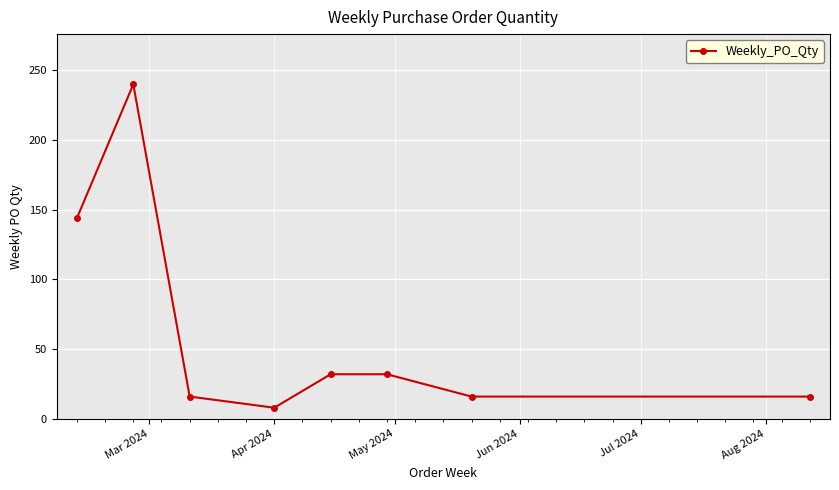

What is the difference between the maximum and minimum values?

232